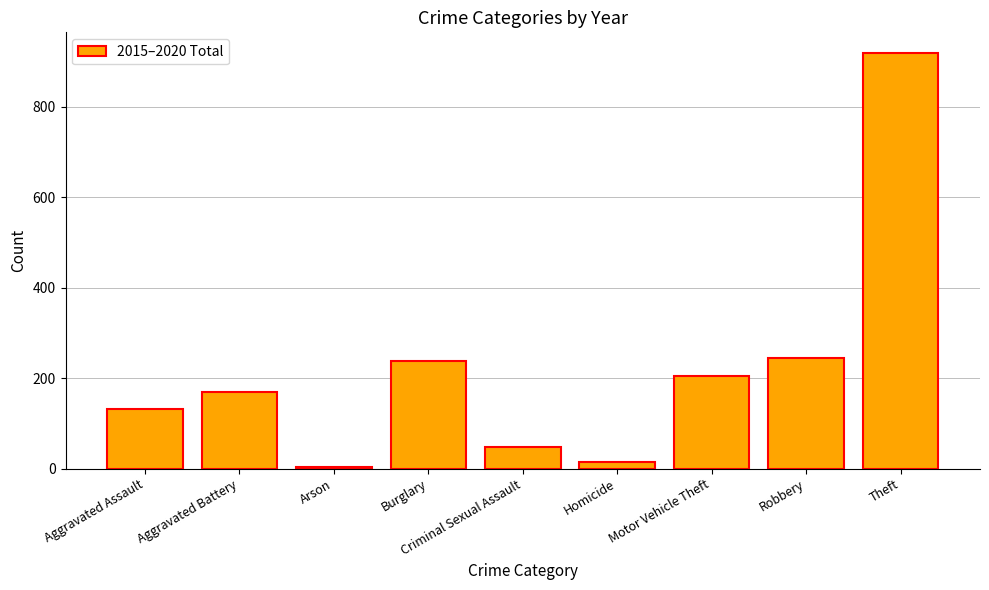

How many series are shown in this chart?

1